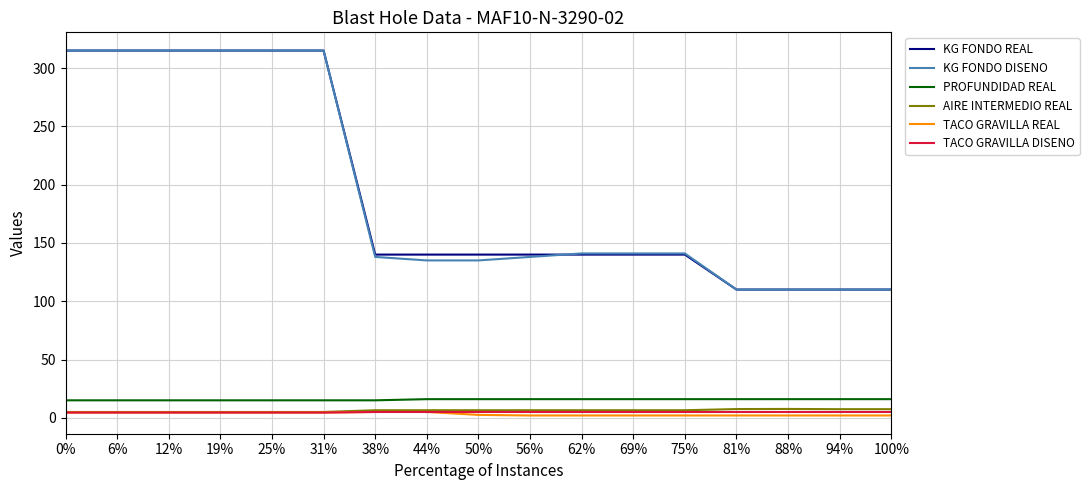

What is the minimum value for PROFUNDIDAD REAL?

15.0